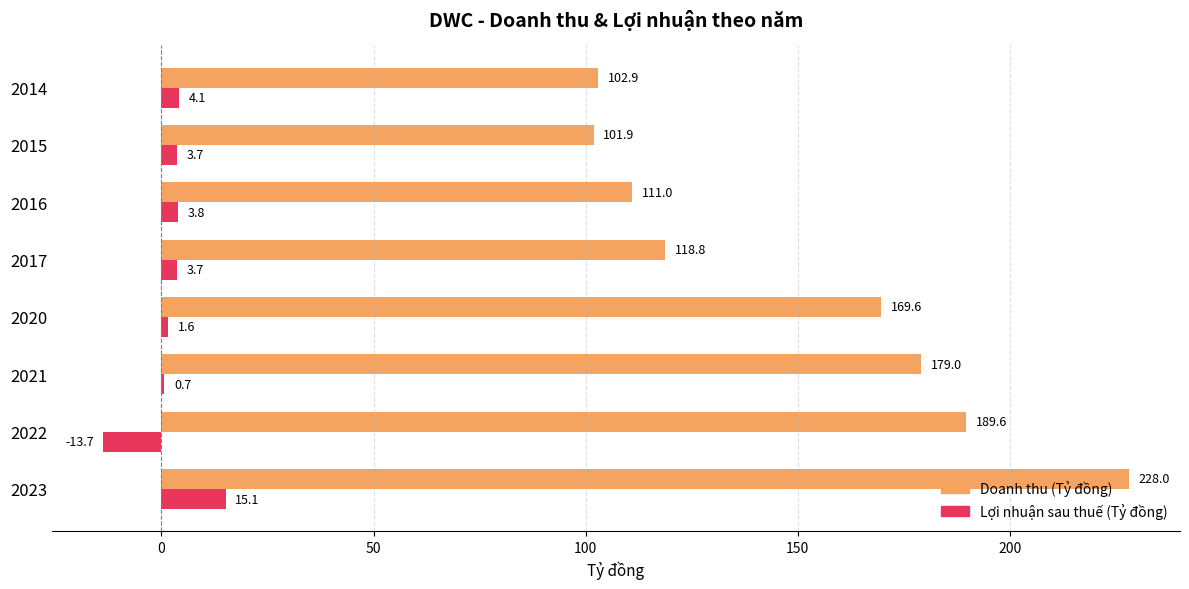

Between 2020 and 2016, which series saw the biggest shift?

Doanh thu (Tỷ đồng)